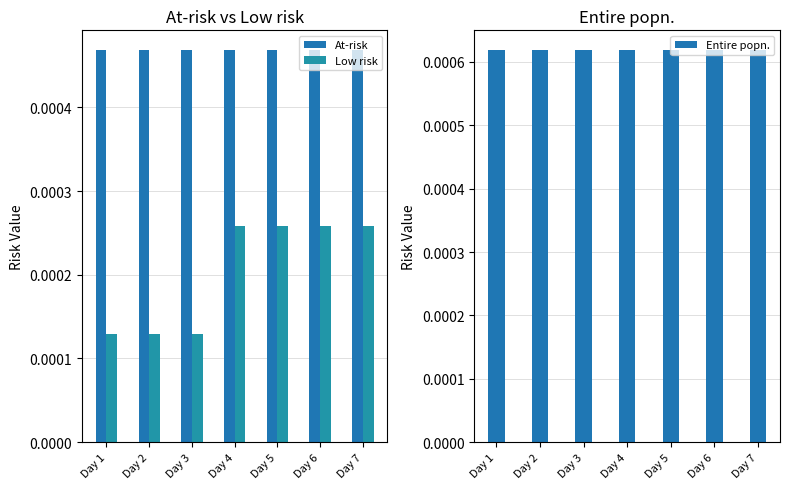

At which category is the sum across all series the highest?

Day 4